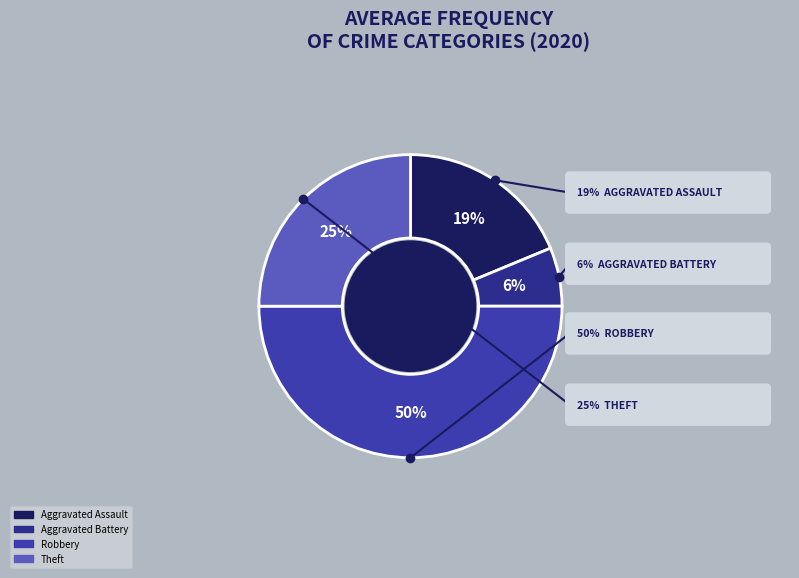

Between Theft and Robbery, which is larger?

Robbery